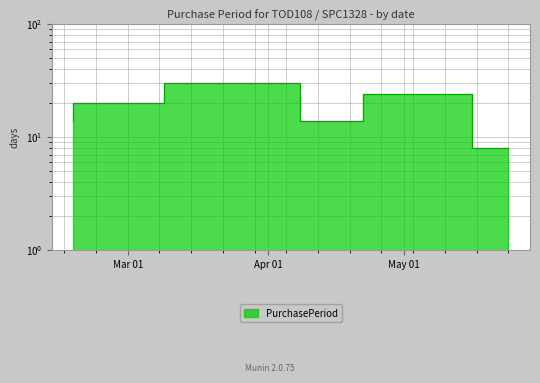

What is the label of the 2nd point from the left?

2016-03-09